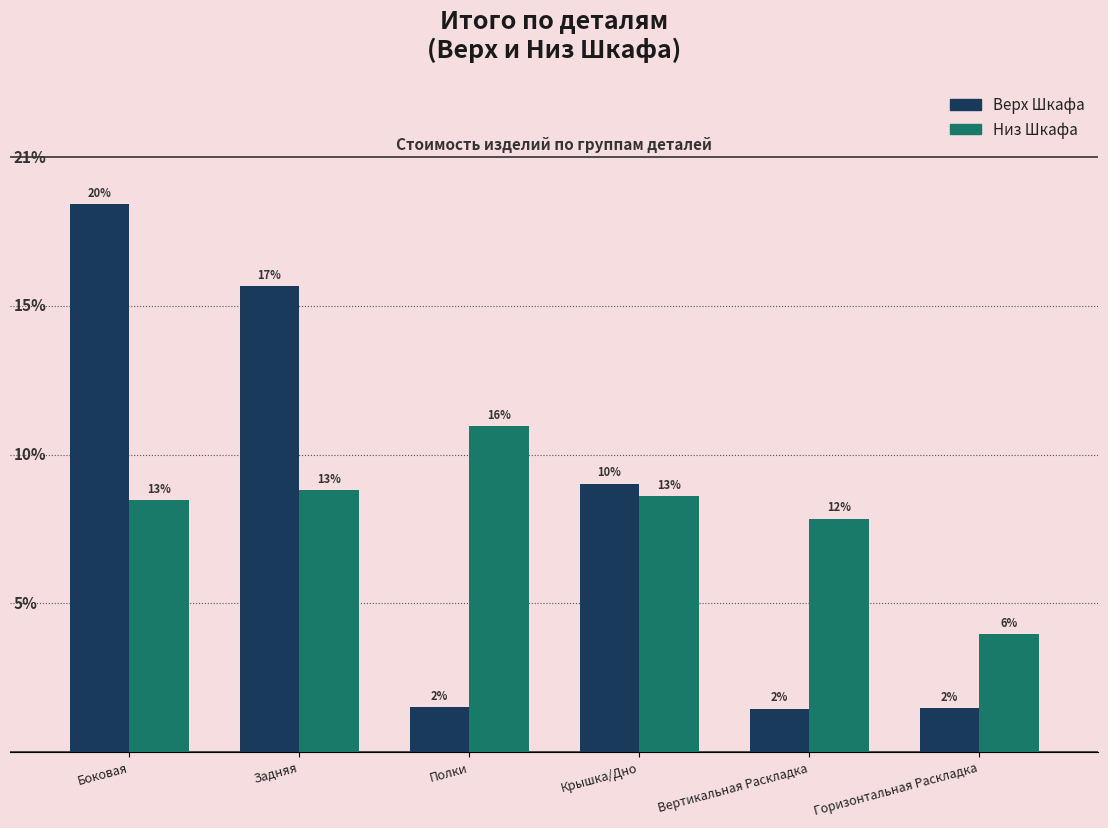

Are the bars horizontal?

No